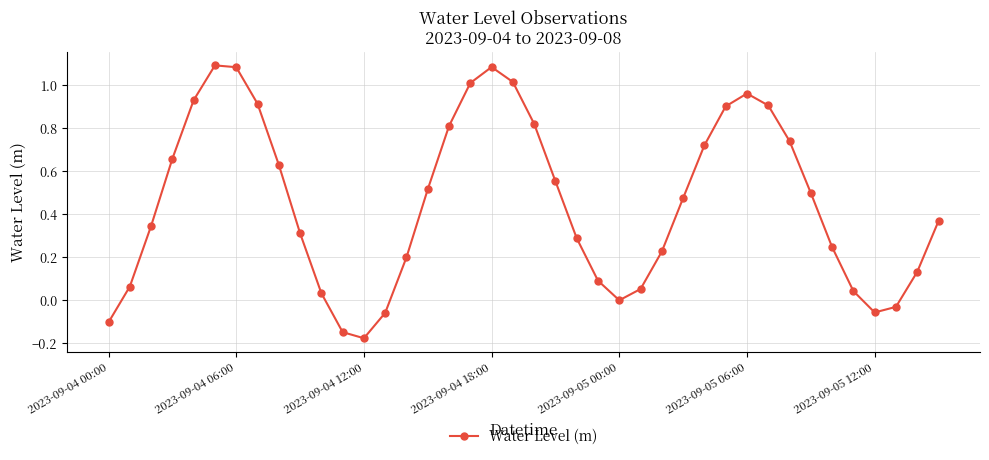

How many interior local valleys (lower than both neighbors) does the data have?

3